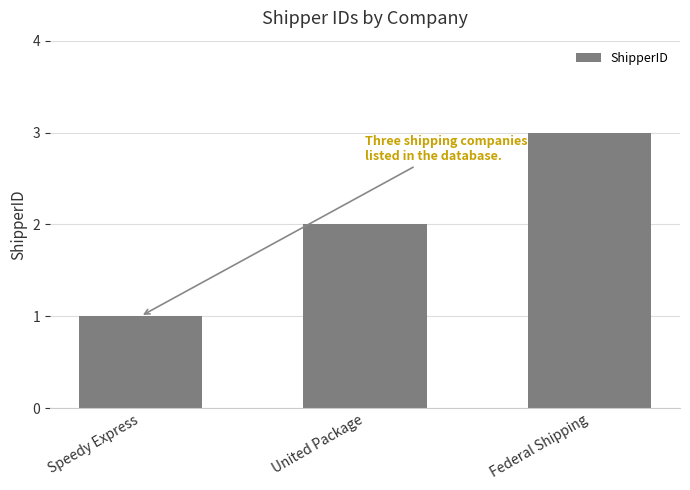

How many data points are less than 2?

1